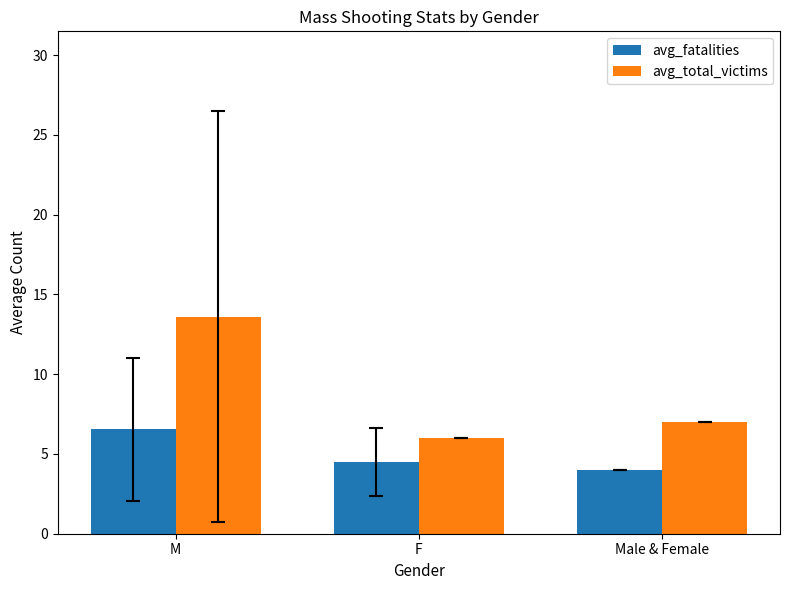

What is the total value across all series at F?

10.5